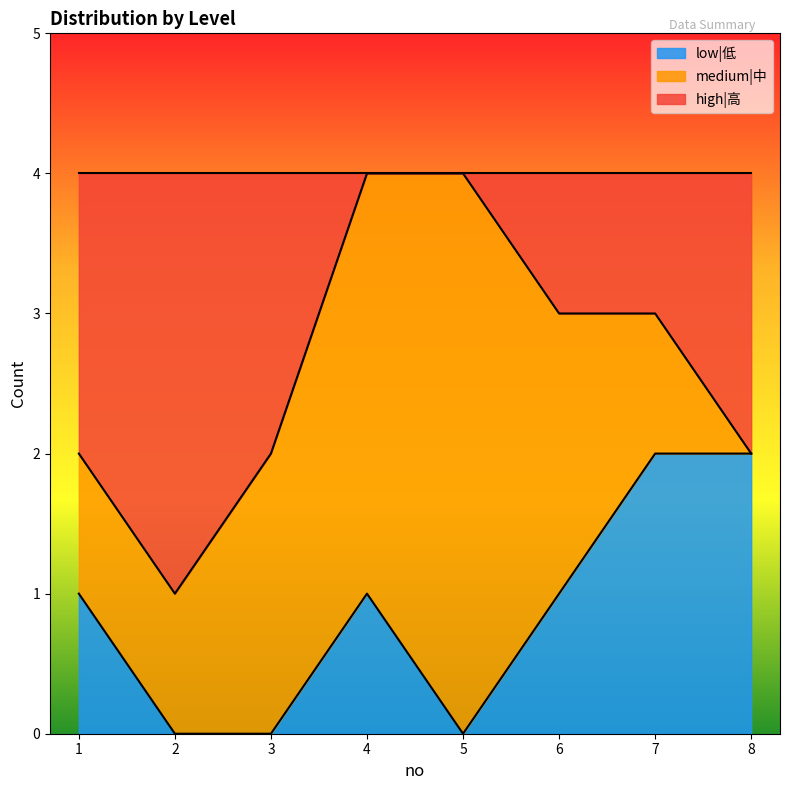

How many data points does each series have?

8